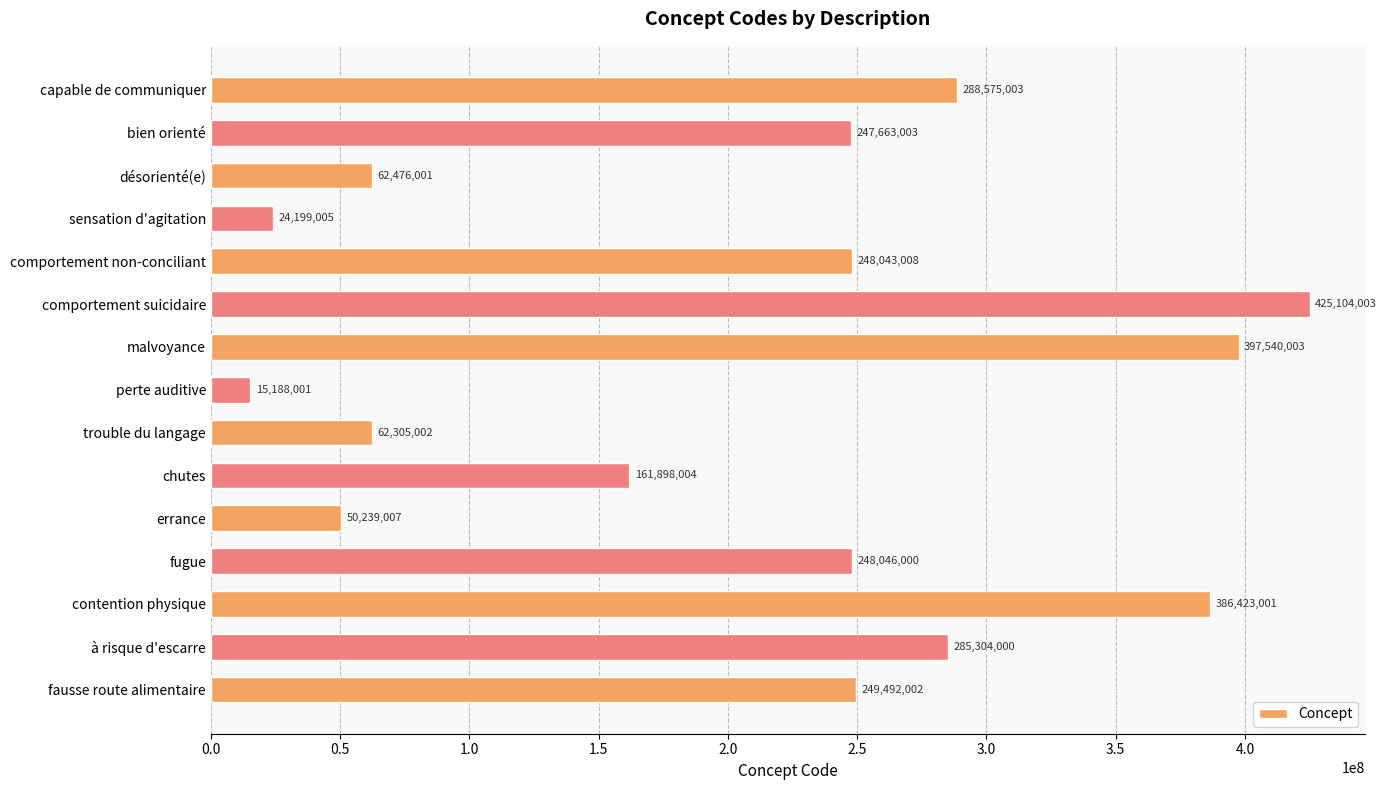

True or false: the data shows 418791971 at comportement non-conciliant.

False